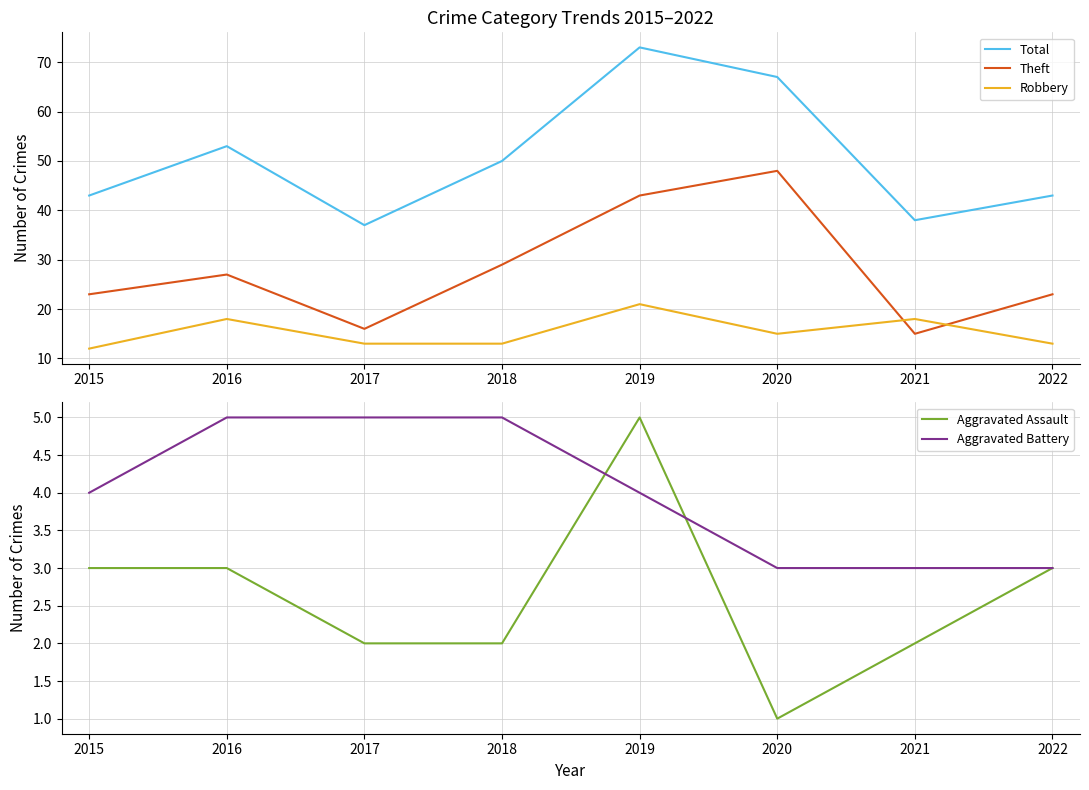

What is the sum of all Robbery values?

123